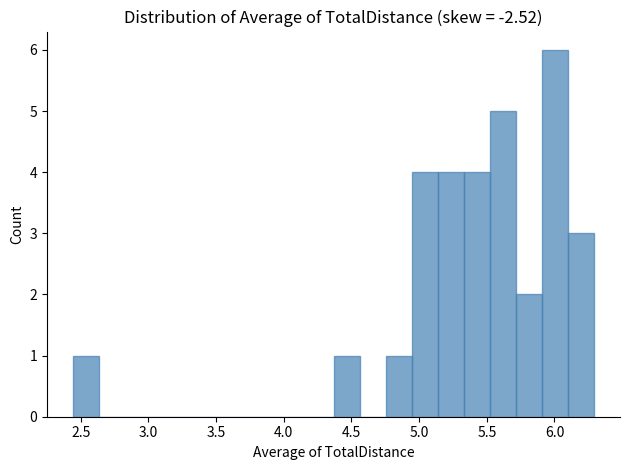

Read against the x-axis, roughly where is the centre of the tallest bar?

6.00